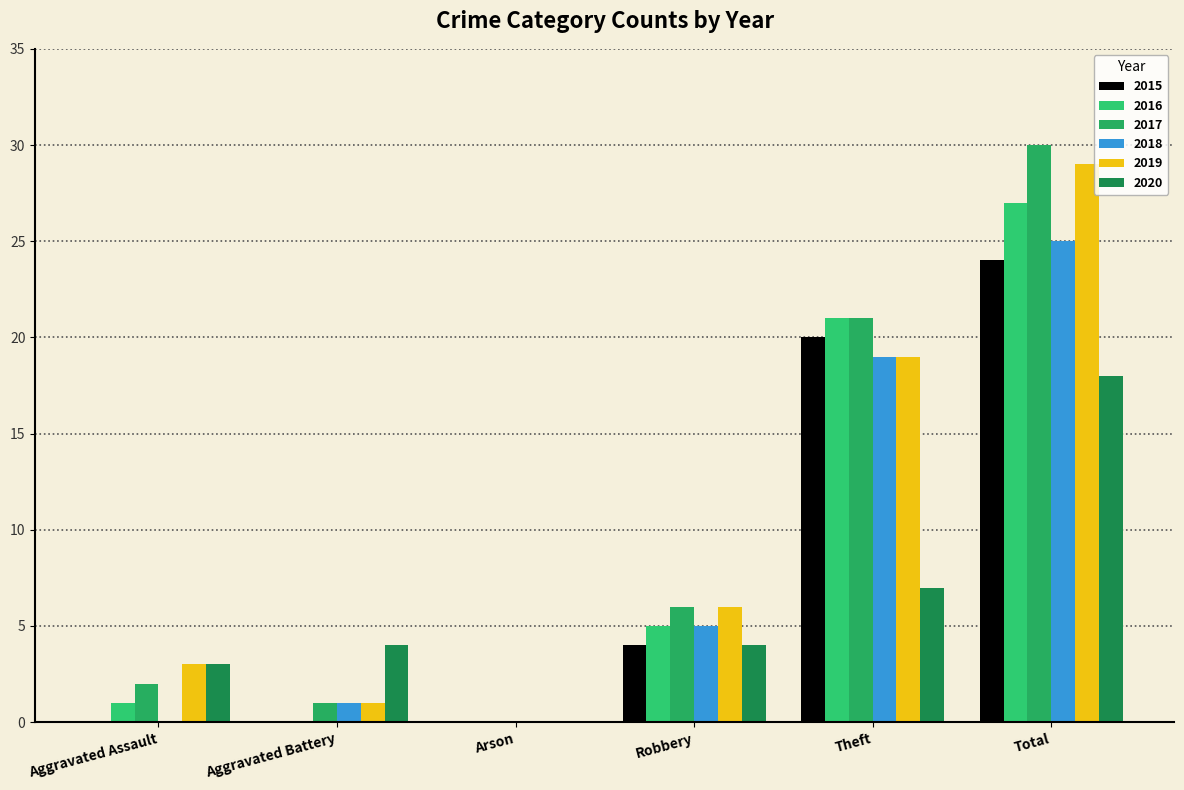

Reading left to right, what are all the values shown in this chart?

2015: Aggravated Assault=0	Aggravated Battery=0	Arson=0	Robbery=4	Theft=20	Total=24
2016: Aggravated Assault=1	Aggravated Battery=0	Arson=0	Robbery=5	Theft=21	Total=27
2017: Aggravated Assault=2	Aggravated Battery=1	Arson=0	Robbery=6	Theft=21	Total=30
2018: Aggravated Assault=0	Aggravated Battery=1	Arson=0	Robbery=5	Theft=19	Total=25
2019: Aggravated Assault=3	Aggravated Battery=1	Arson=0	Robbery=6	Theft=19	Total=29
2020: Aggravated Assault=3	Aggravated Battery=4	Arson=0	Robbery=4	Theft=7	Total=18